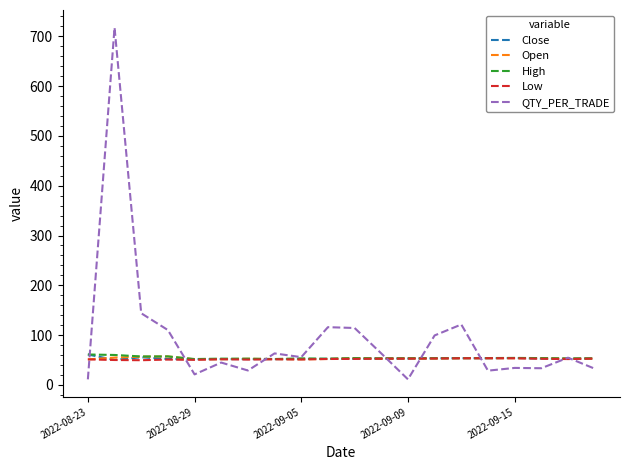

Which series has the largest range (max minus min)?

QTY_PER_TRADE